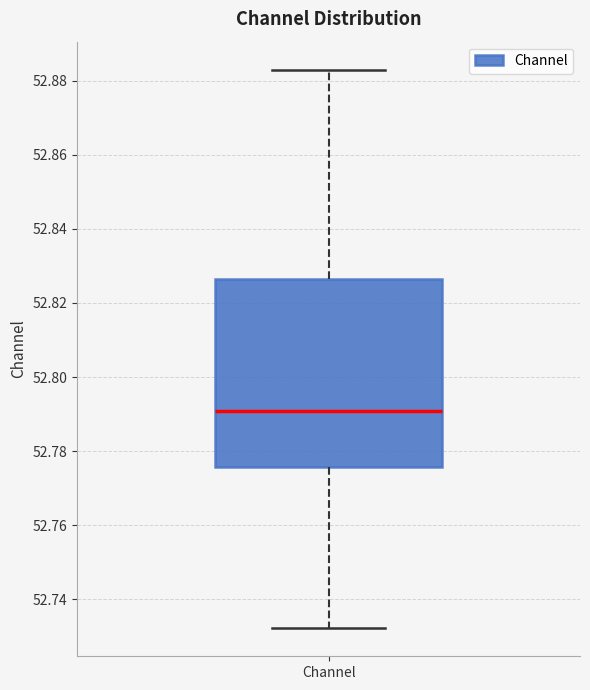

Transcribe this box plot: give where the median line is, the range the box spans, and where the two whiskers end, as read against the y-axis. The values are not printed on the chart, so give them approximately, as read against the axis.

median 52.790, box 52.776 to 52.826, whiskers 52.732 to 52.882